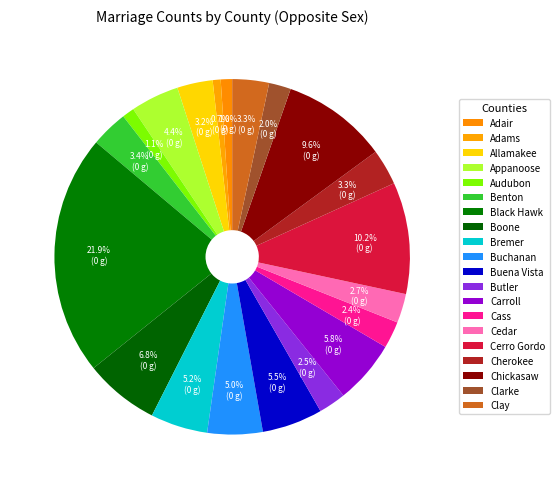

What percentage is the Chickasaw slice, to the nearest percent?

10%